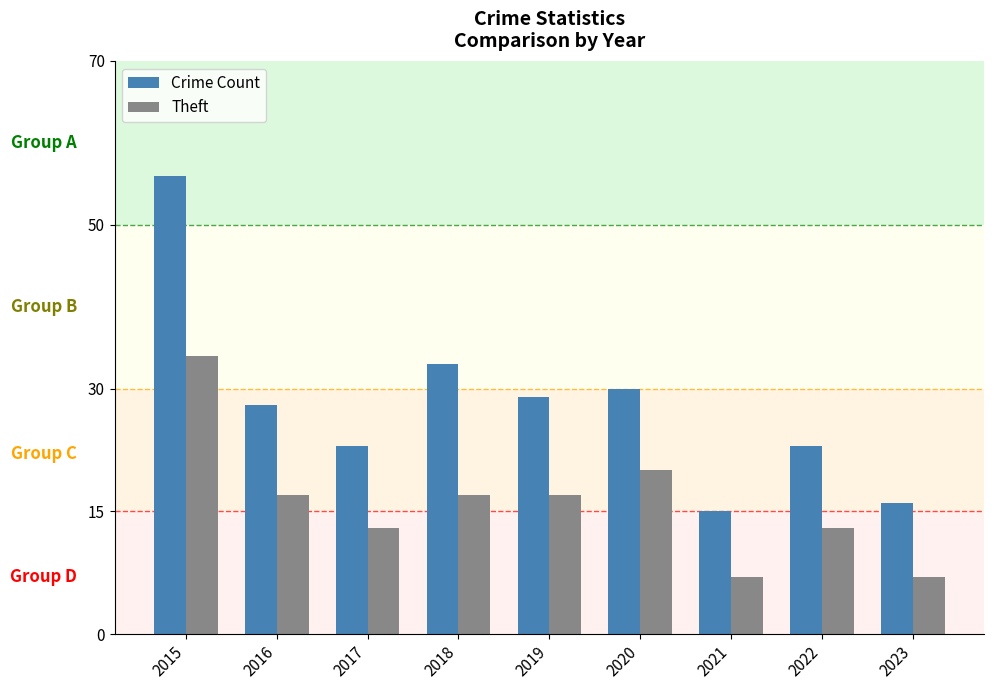

What is the value of the Theft bar at the 2nd from the left?

17